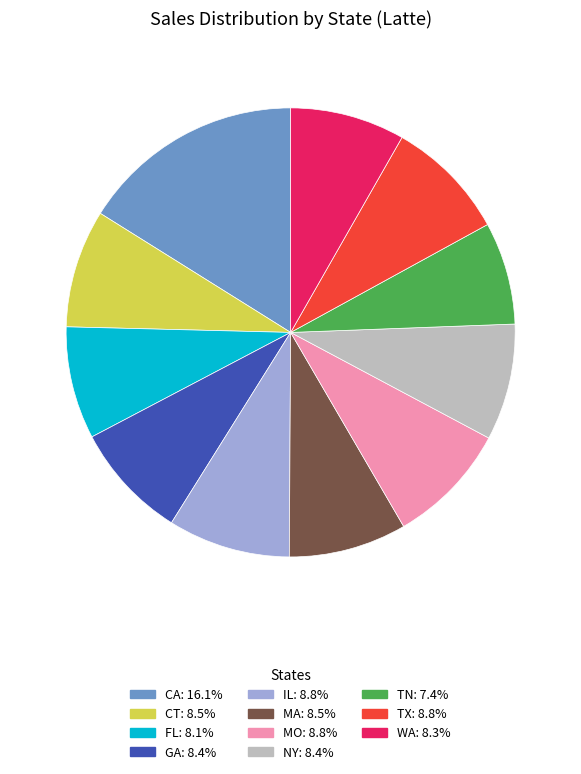

How many slices are in this pie chart?

11